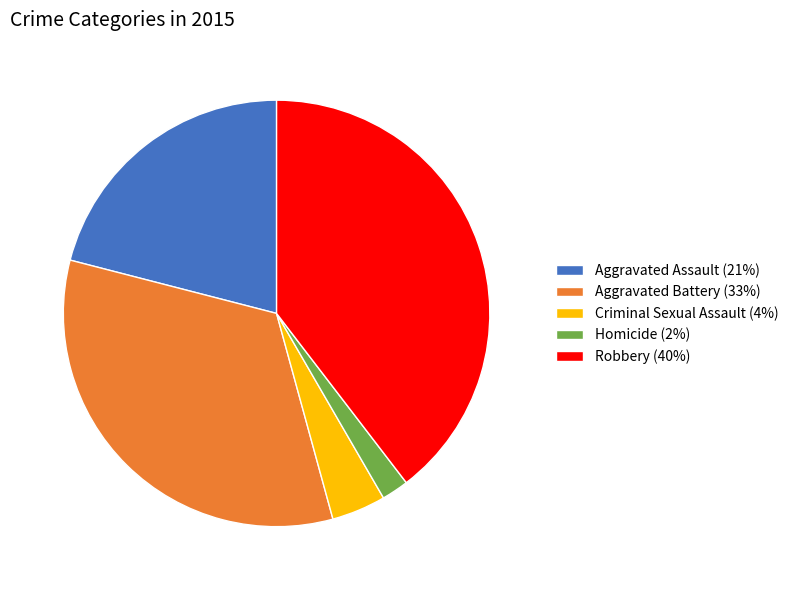

Approximately how many times larger is the value at Robbery compared to Homicide?

19.3